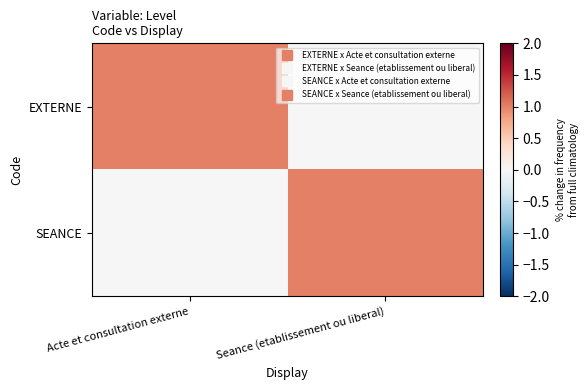

List the series in order of their peak value, lowest first.

EXTERNE, SEANCE